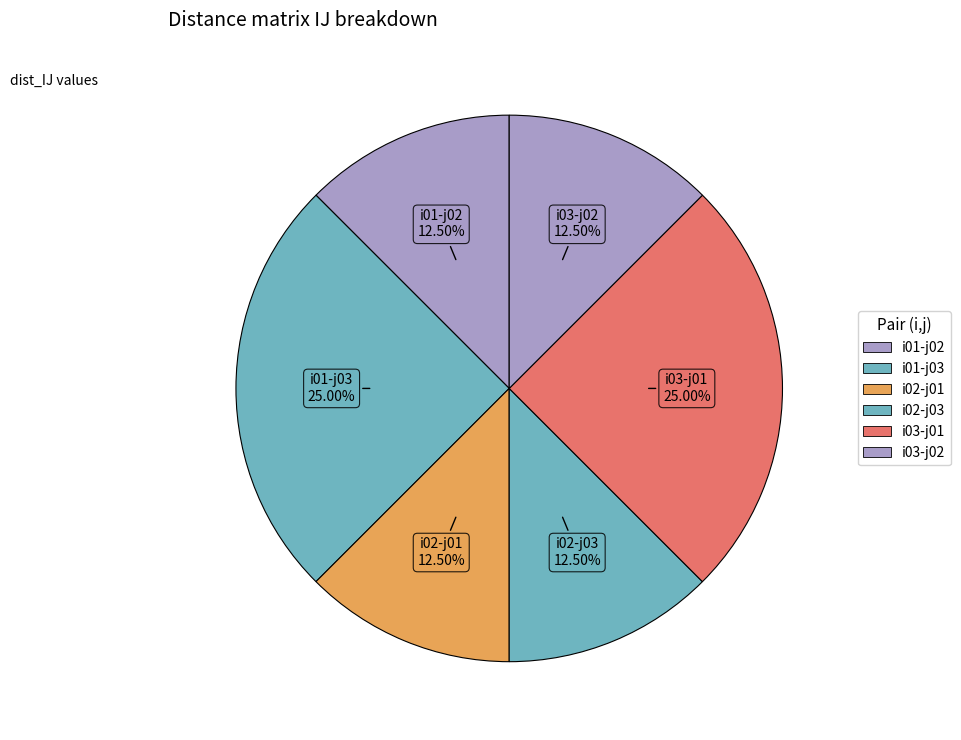

How many segments does this pie chart have?

6